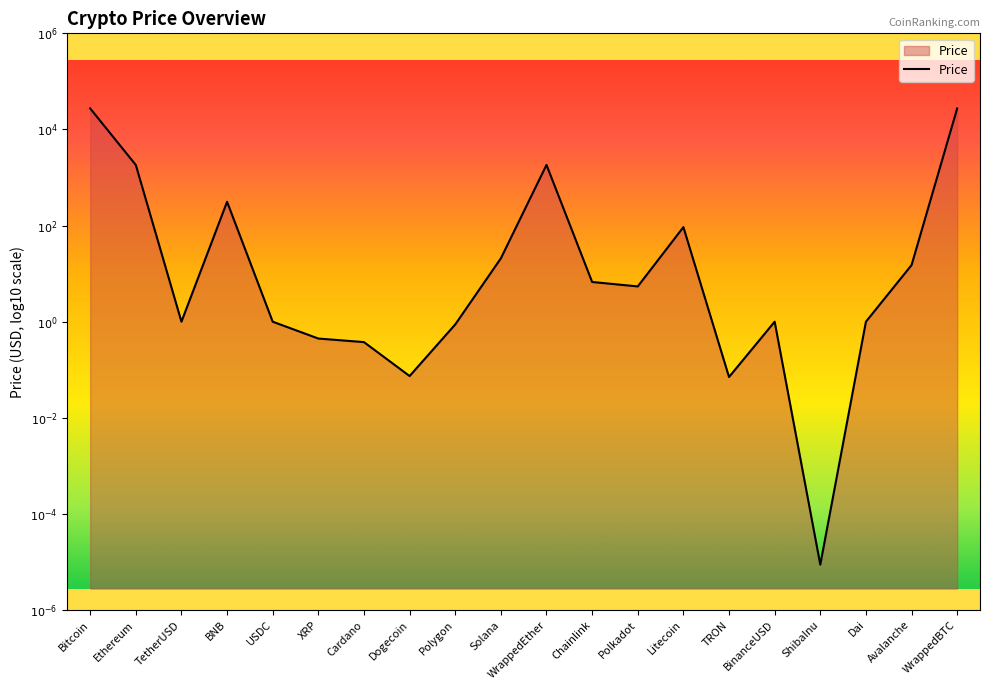

Is it true that the value at Litecoin is 1.0?

False